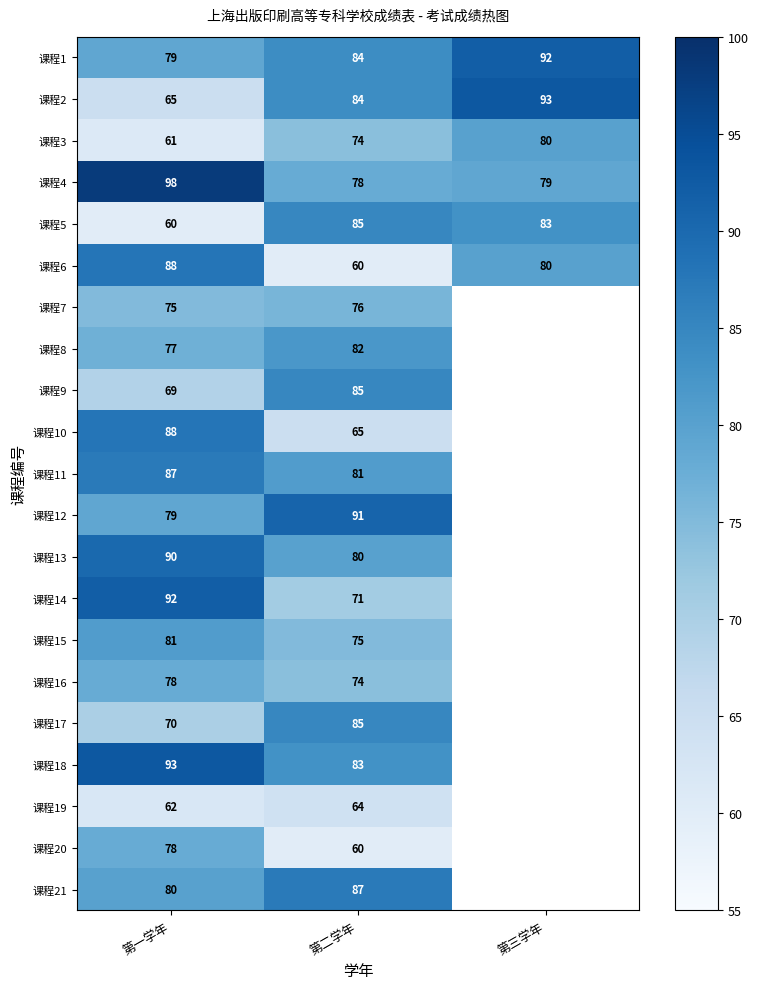

Between 第一学年 and 第二学年, which series saw the biggest shift?

课程6